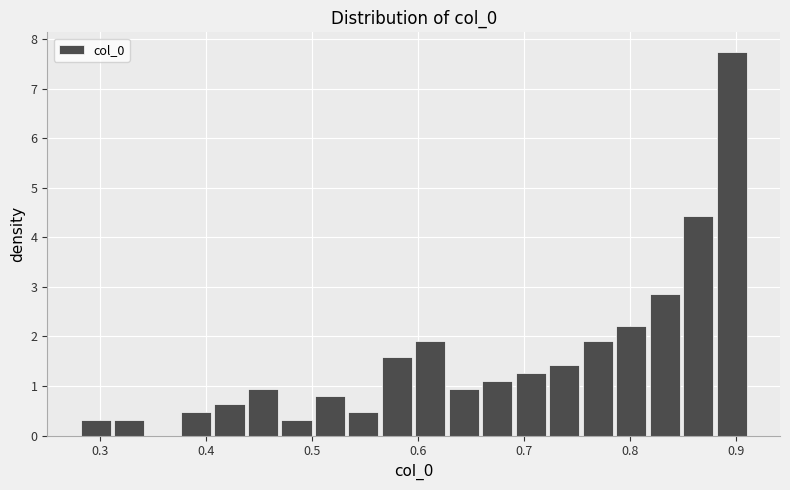

Read against the x-axis, roughly where is the centre of the tallest bar?

0.90